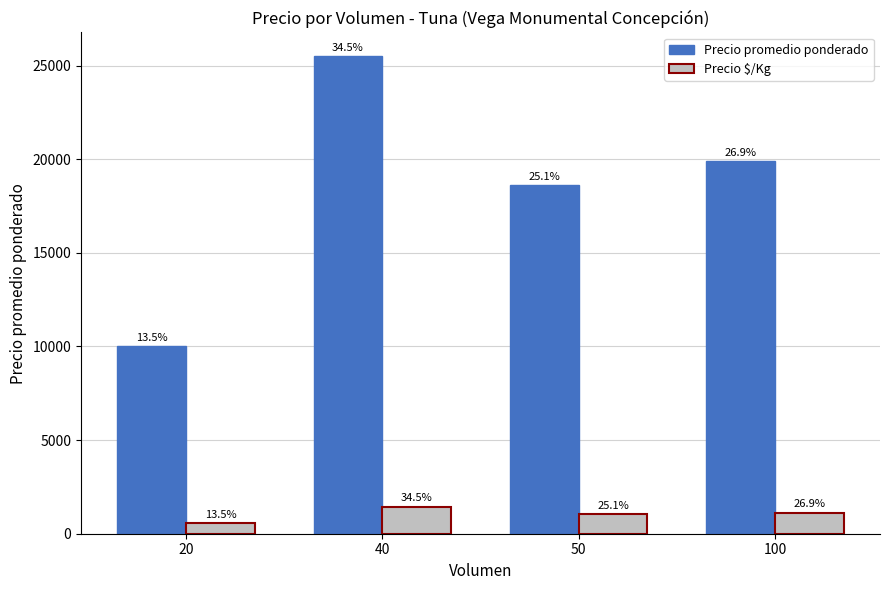

How many bars are there in each group?

2